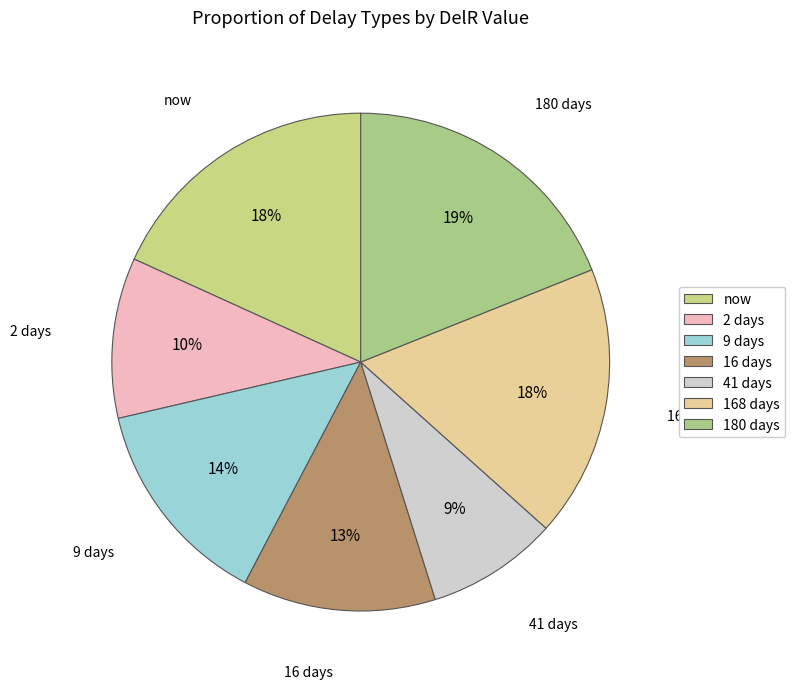

What is the ratio of the value at 41 days to the value at 9 days?

0.6